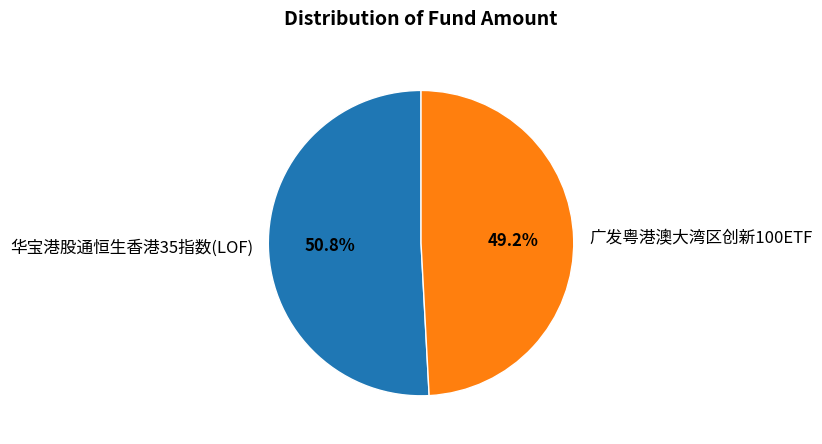

Rank the categories by value from highest to lowest.

华宝港股通恒生香港35指数(LOF), 广发粤港澳大湾区创新100ETF